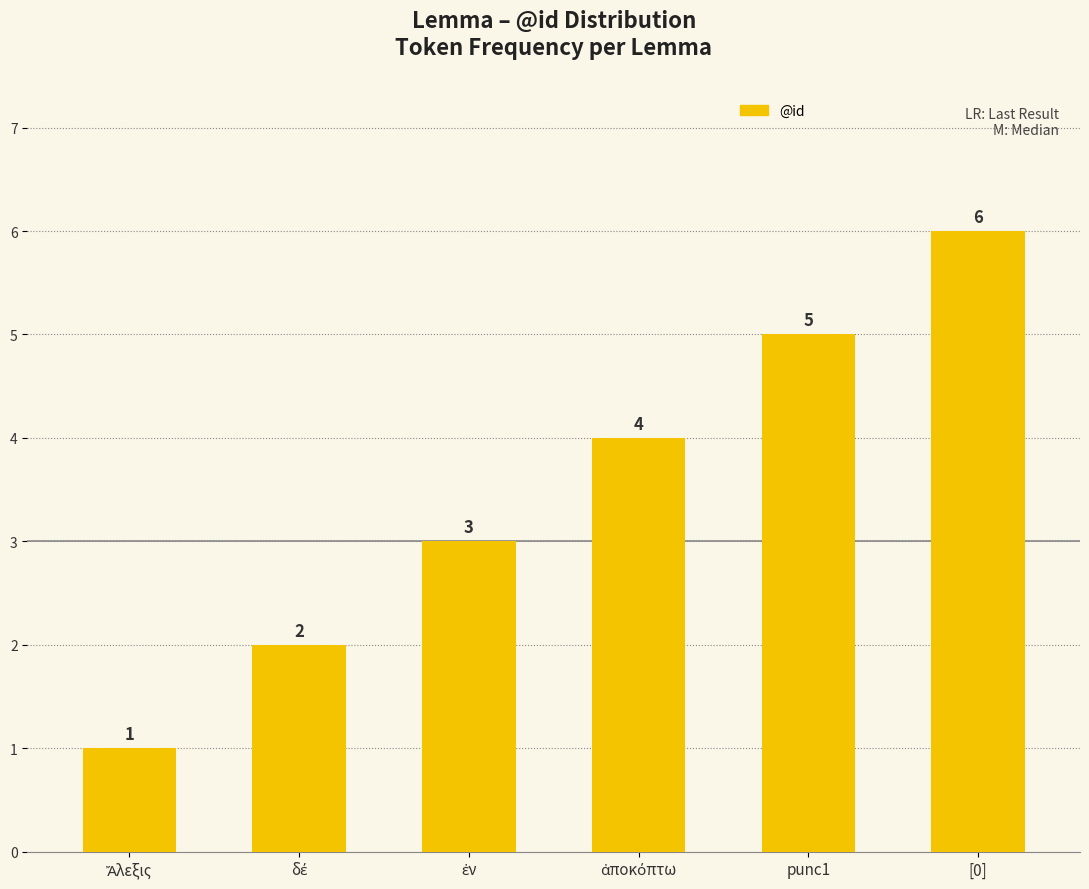

What is the minimum value shown in the chart?

1